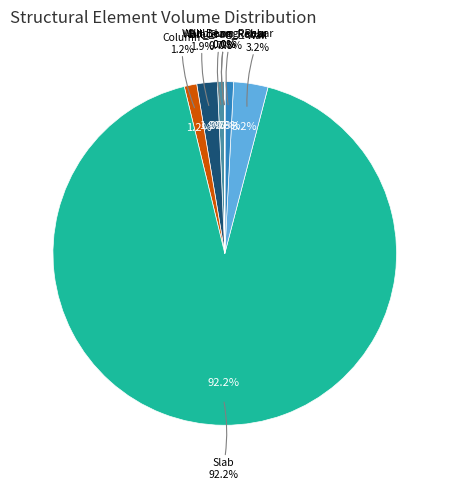

Which slice is the largest?

Slab